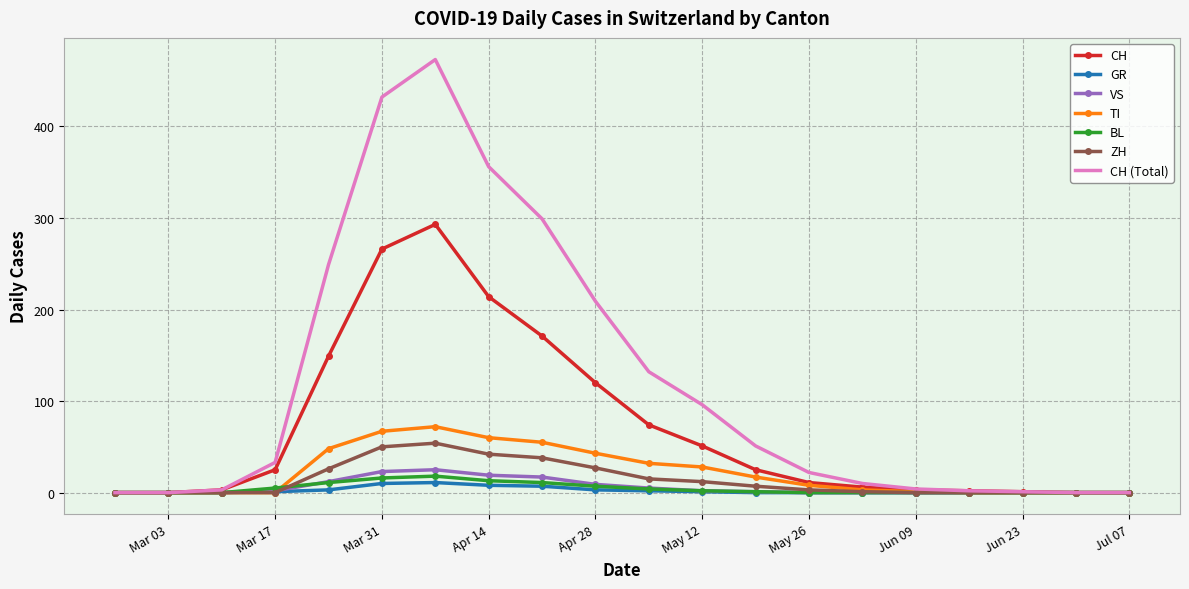

Which series has the largest range (max minus min)?

CH (Total)